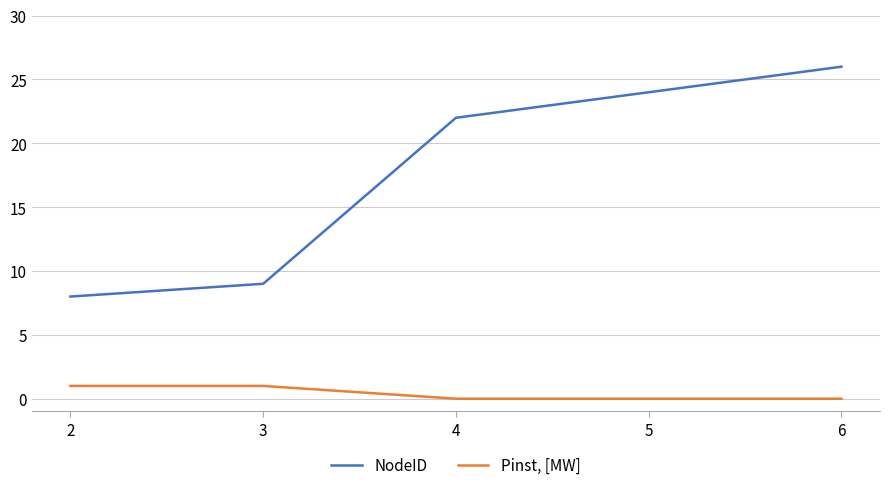

What value does the Pinst, [MW] series have at 2?

1